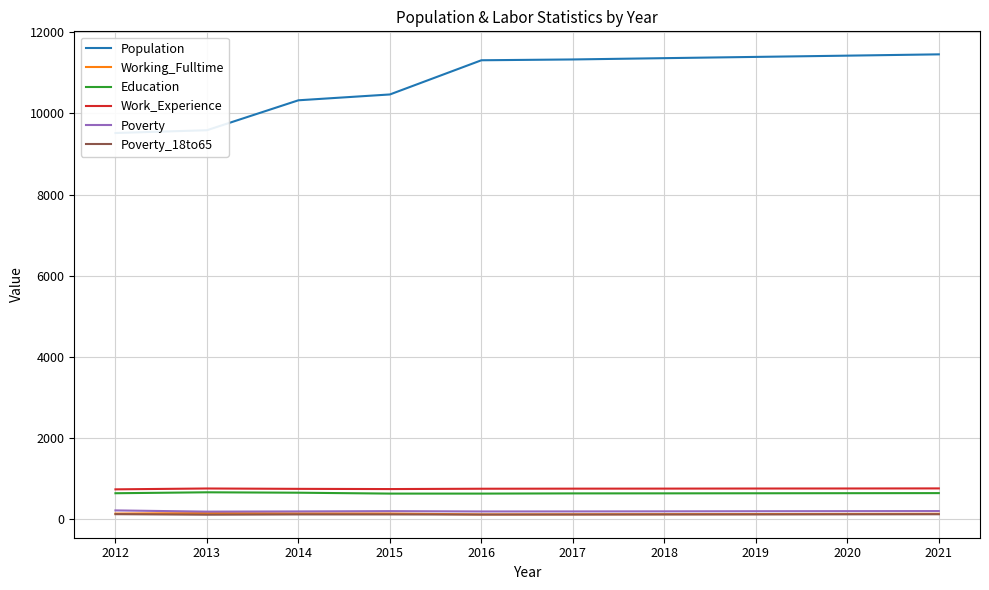

Where does the Population series first go above 11334?

2018